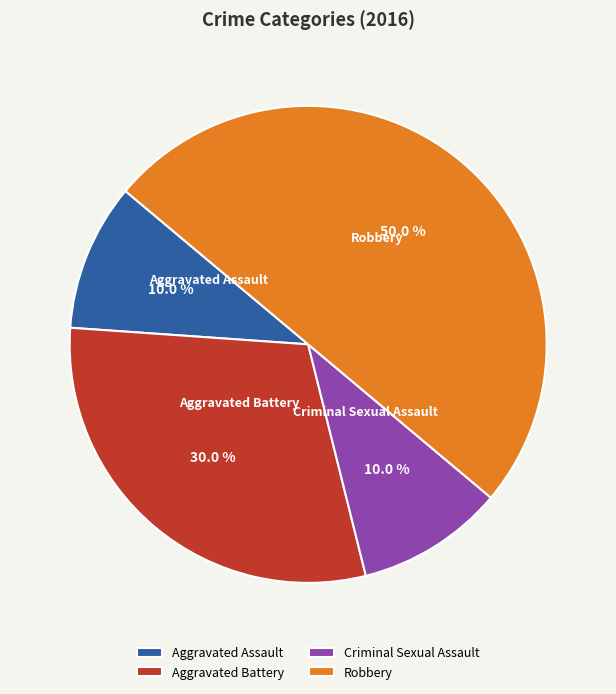

To the nearest percent, what is the average slice percentage?

25%